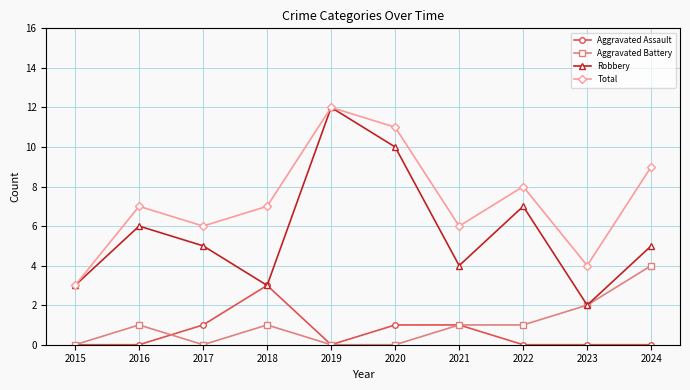

Which series has the largest range (max minus min)?

Robbery